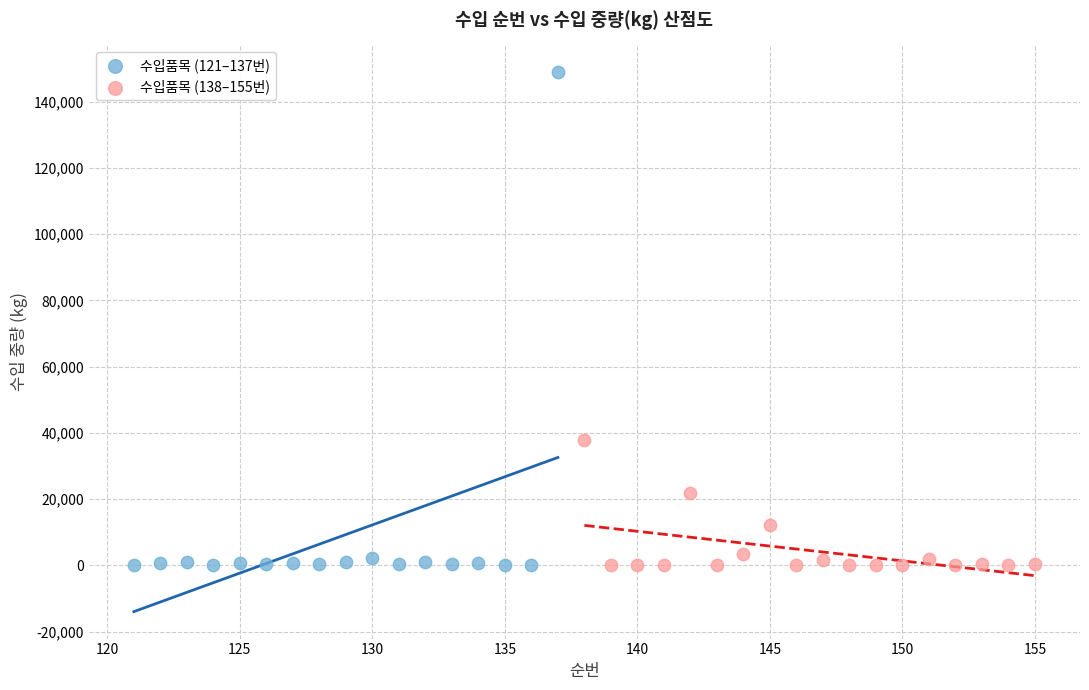

Which series has the widest spread of Y values?

수입품목 (121–137번)